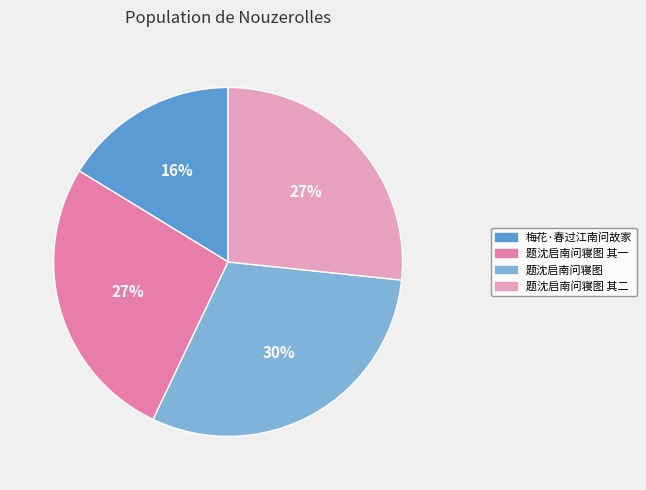

Do 题沈启南问寝图 and 题沈启南问寝图 其二 together represent more than half of the pie?

Yes